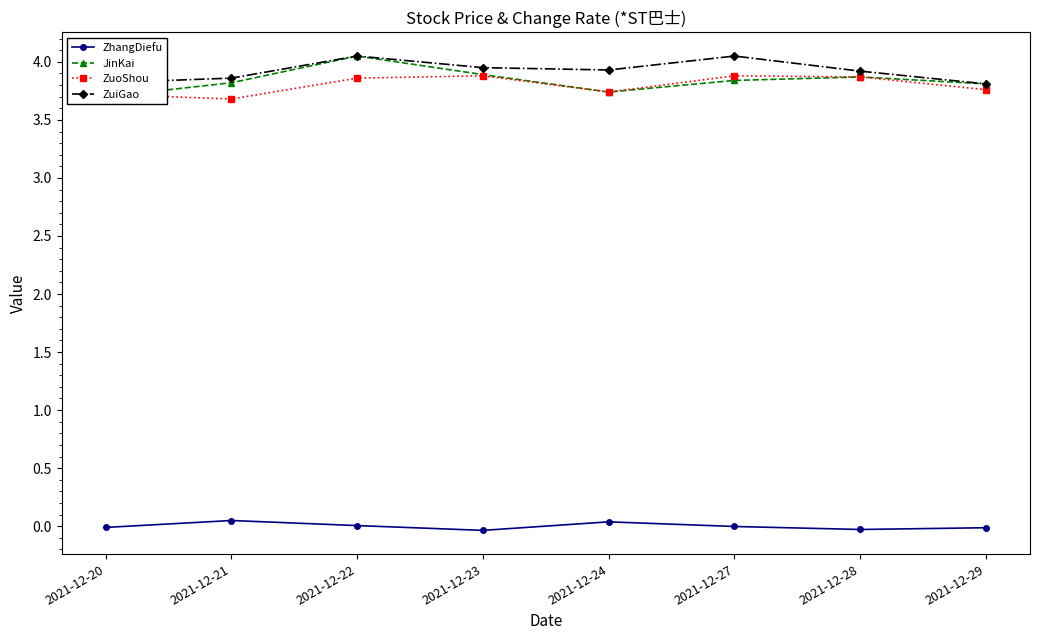

Is the value of JinKai at 2021-12-27 greater than the value of ZuoShou at 2021-12-22?

No